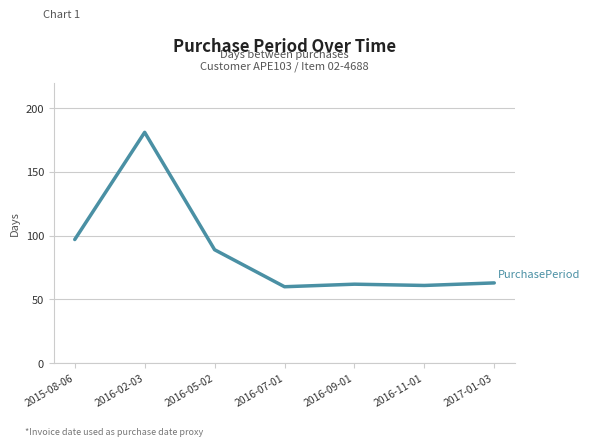

At which category does the data reach its first local peak?

2016-02-03